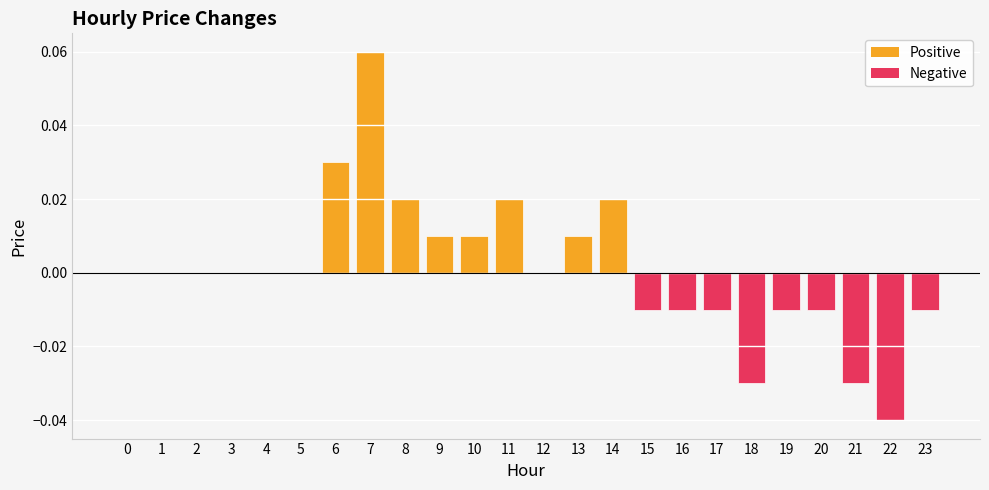

The chart shows a value of -0.0 at 22. True or false?

True